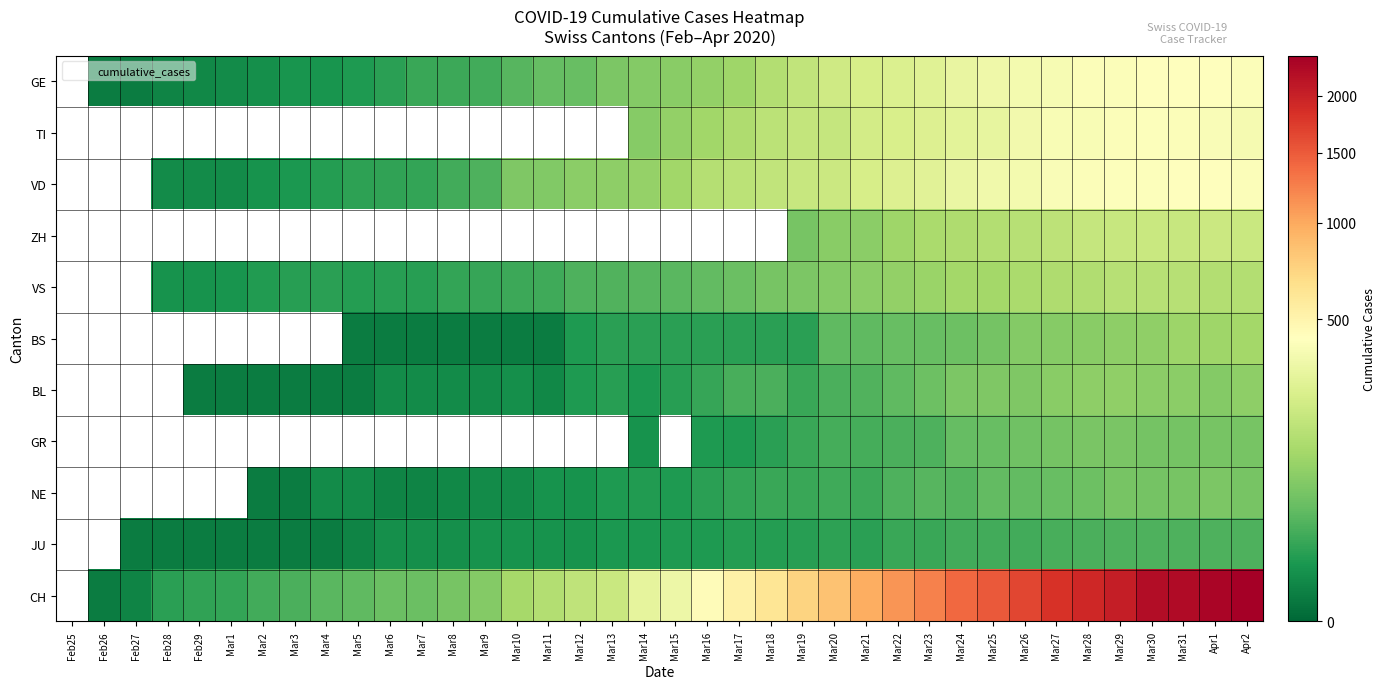

Between Mar31 and Mar16, which is larger?

Mar31